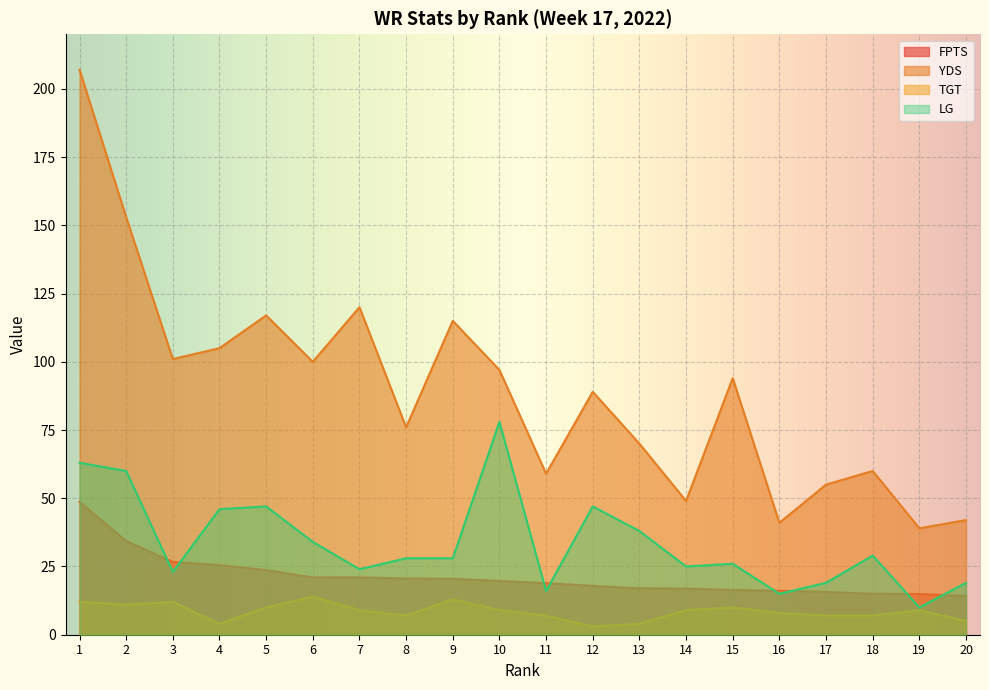

At which label is LG closest to 44?

4